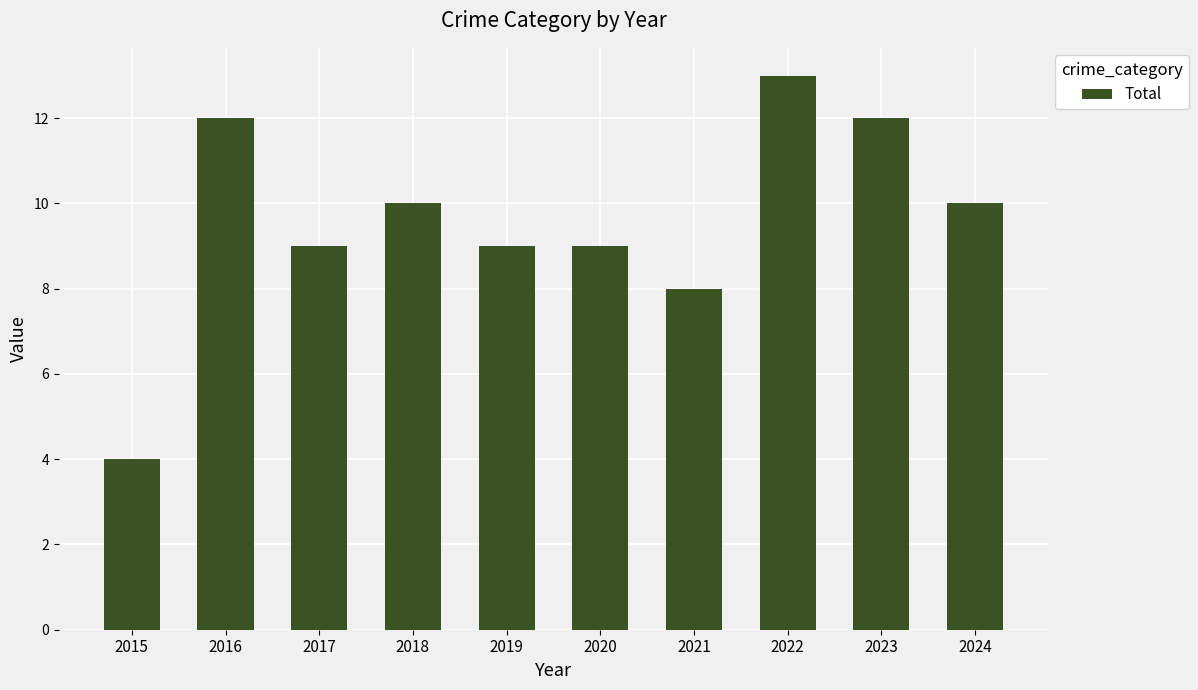

Where is the data nearest to the value 8?

2021